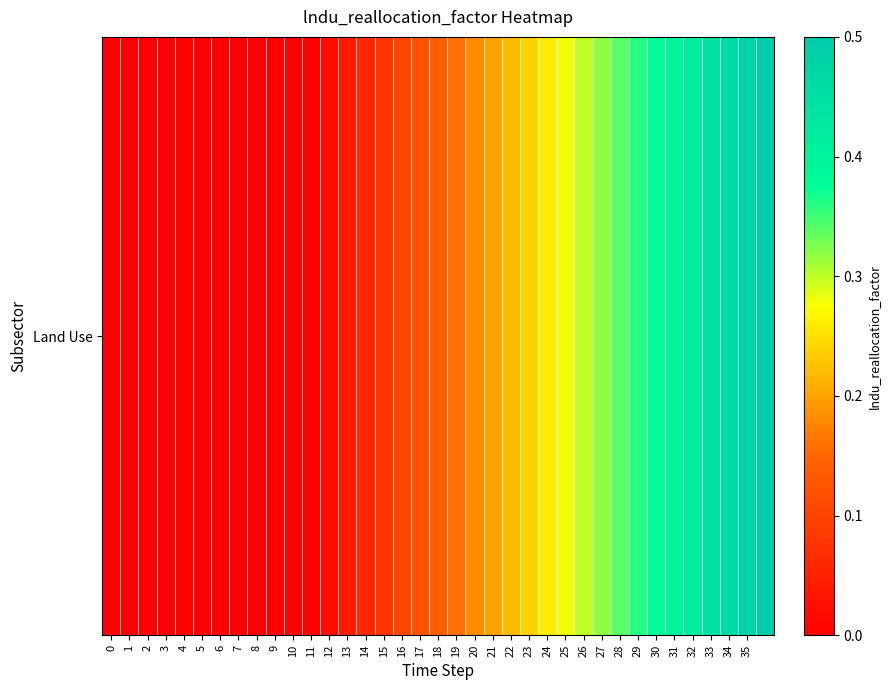

What is the change in value from 6 to 15?

+0.1